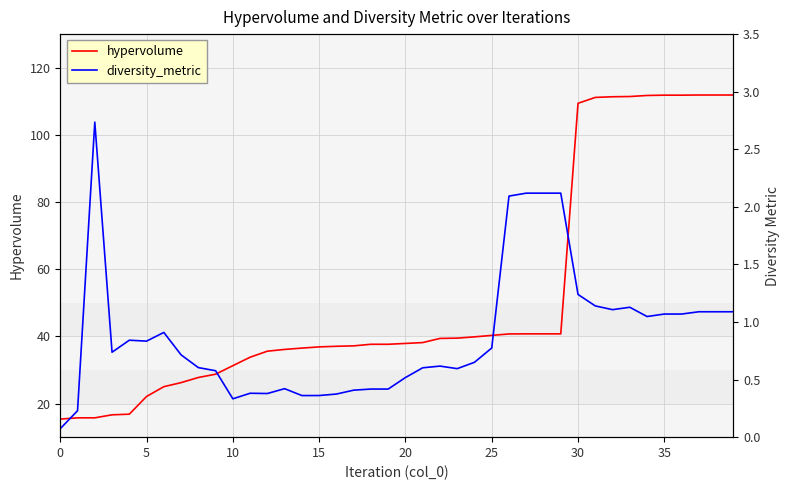

Rank the series by their maximum value, from highest to lowest.

hypervolume, diversity_metric